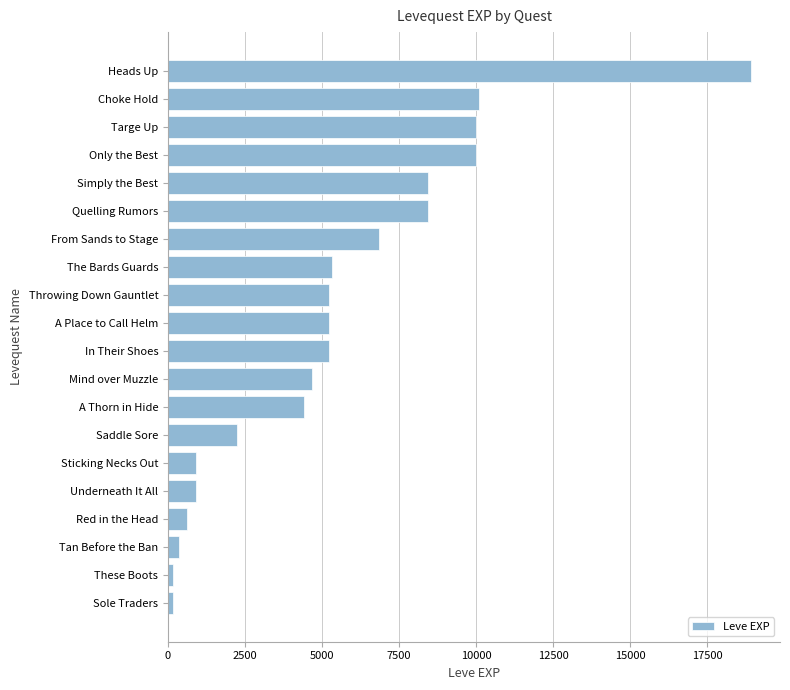

How many series are shown in this chart?

1